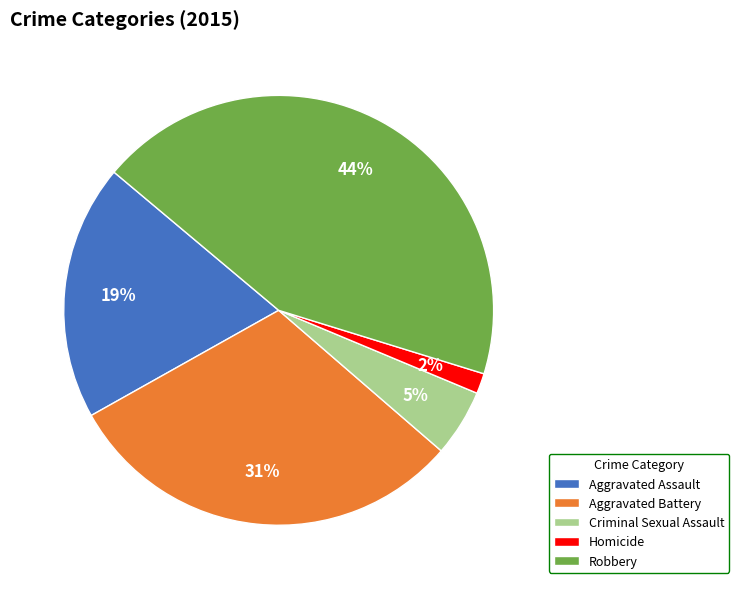

Which slice is the largest?

Robbery